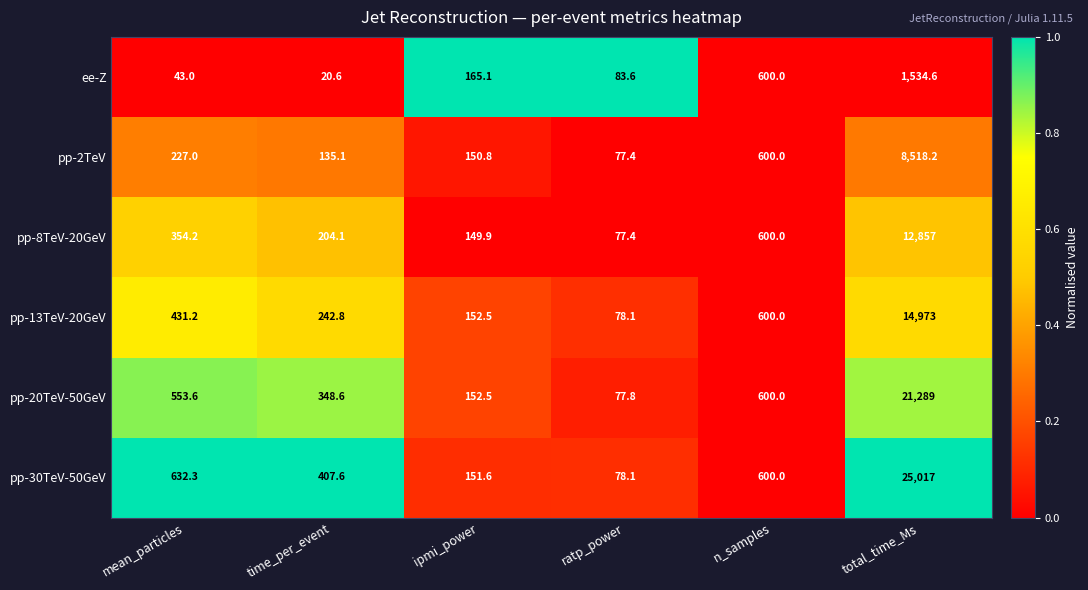

The pp-20TeV-50GeV series shows 21289.0 at total_time_Ms. True or false?

True